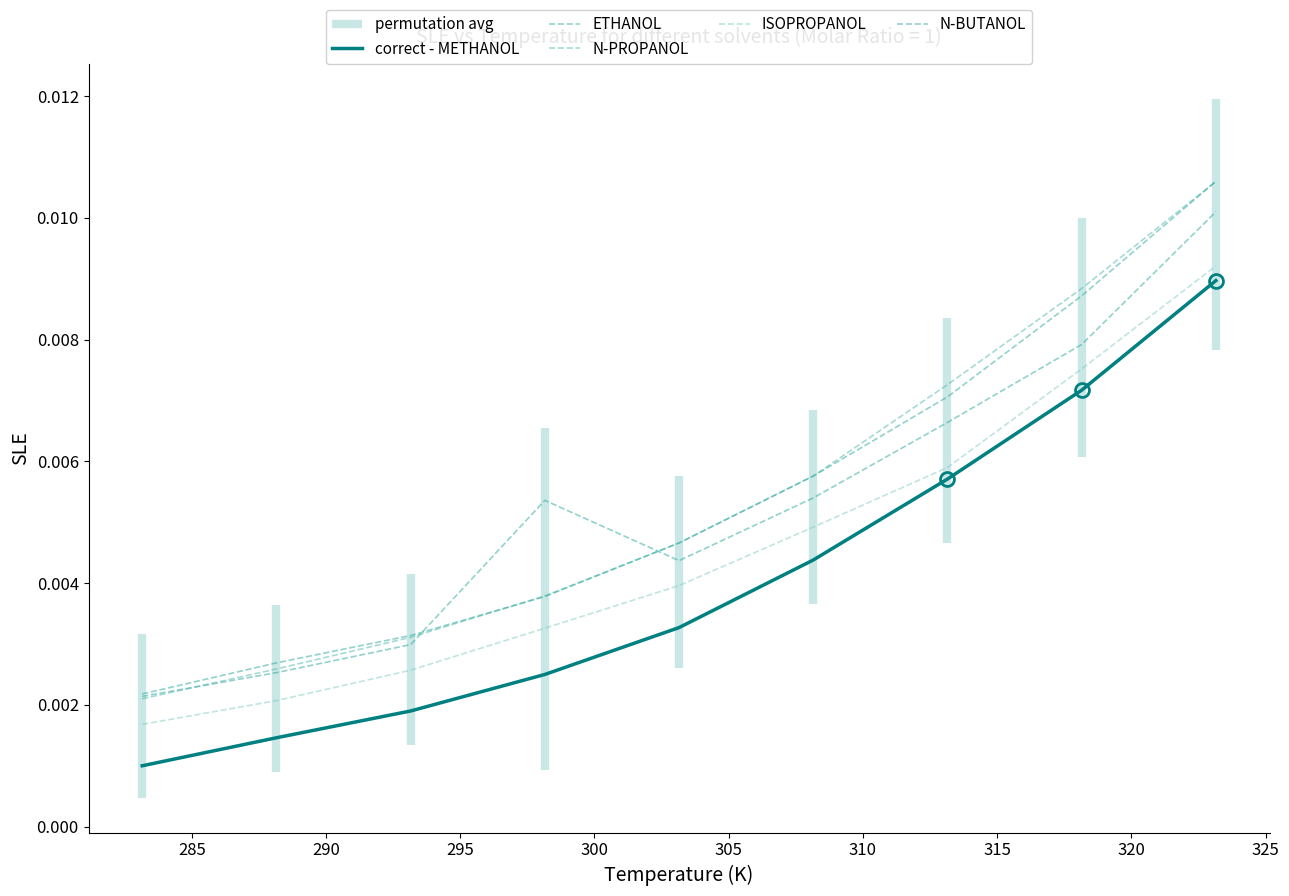

Is it true that ISOPROPANOL equals 0.0 at 305?

False